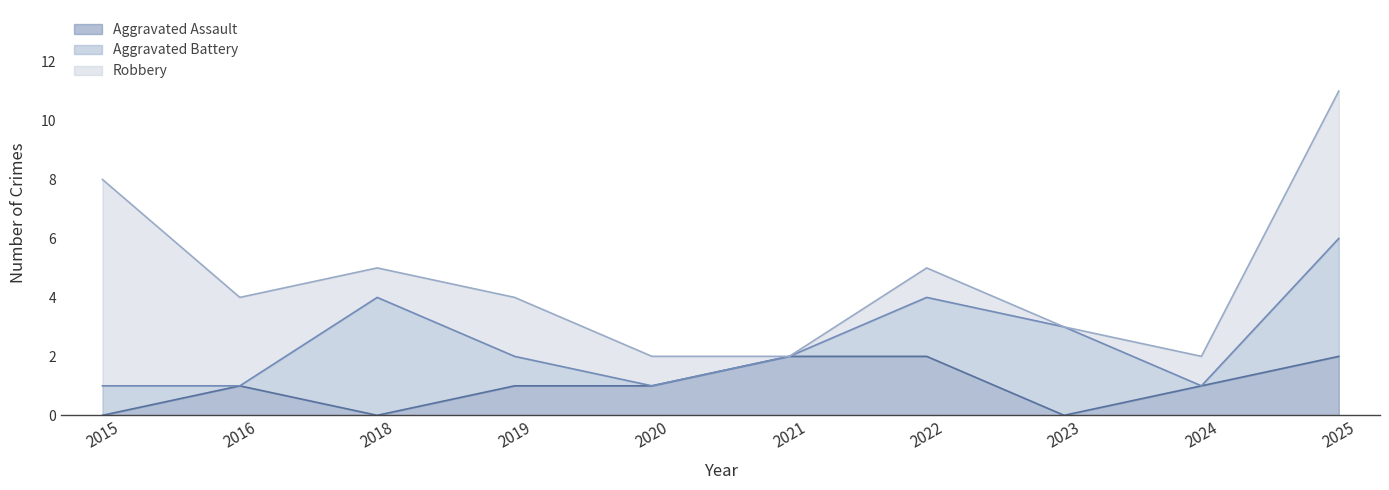

Where is the first local minimum for Aggravated Battery?

2016